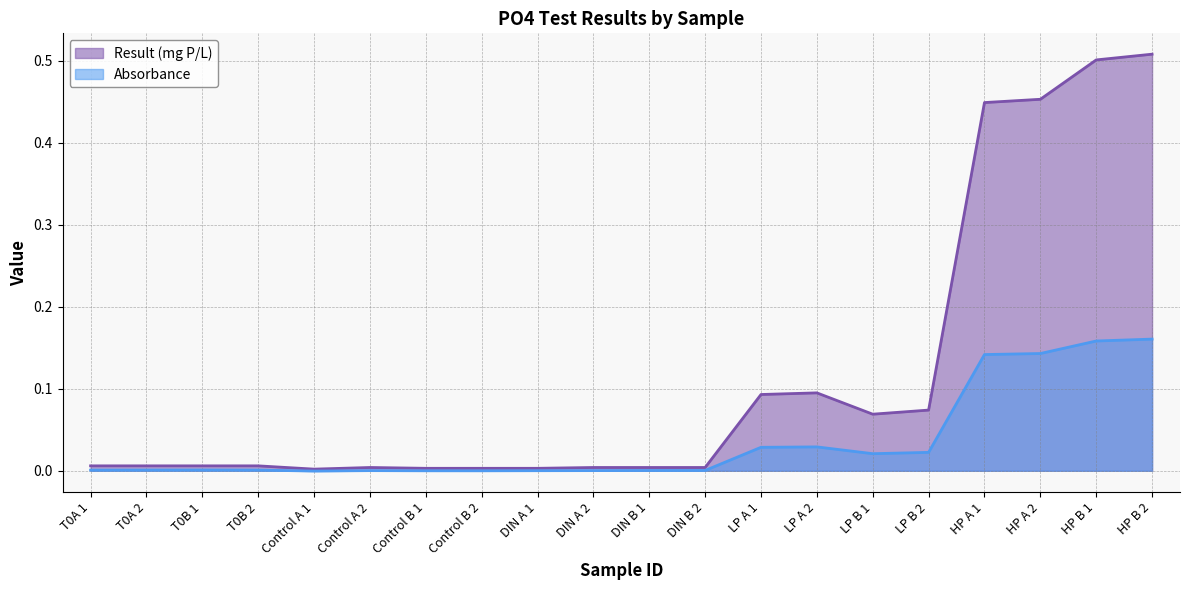

List the series in order of their peak value, highest first.

Result (mg P/L), Absorbance